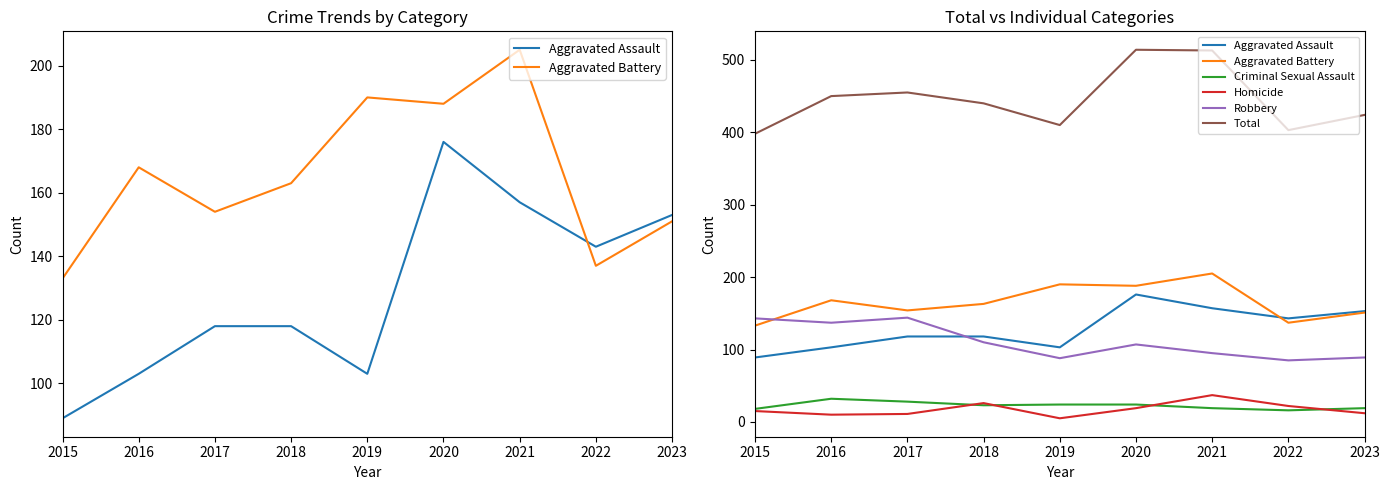

Reading right to left, transcribe all the data shown in this chart.

Aggravated Assault: 153	143	157	176	103	118	118	103	89
Aggravated Battery: 151	137	205	188	190	163	154	168	133
Criminal Sexual Assault: 19	16	19	24	24	23	28	32	18
Homicide: 12	22	37	19	5	26	11	10	15
Robbery: 89	85	95	107	88	110	144	137	143
Total: 424	403	513	514	410	440	455	450	398